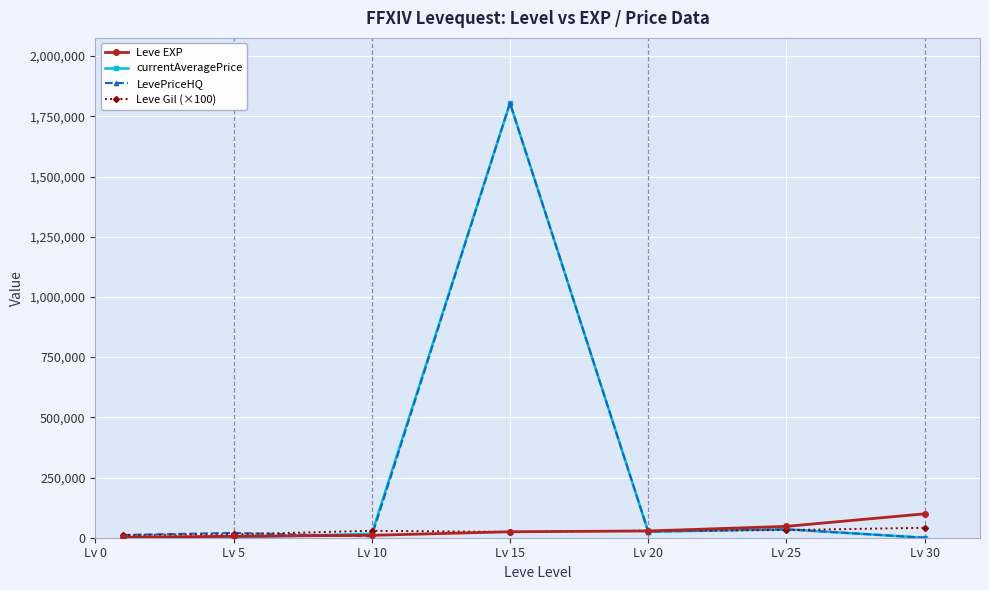

What is the highest value of the currentAveragePrice series?

1805005